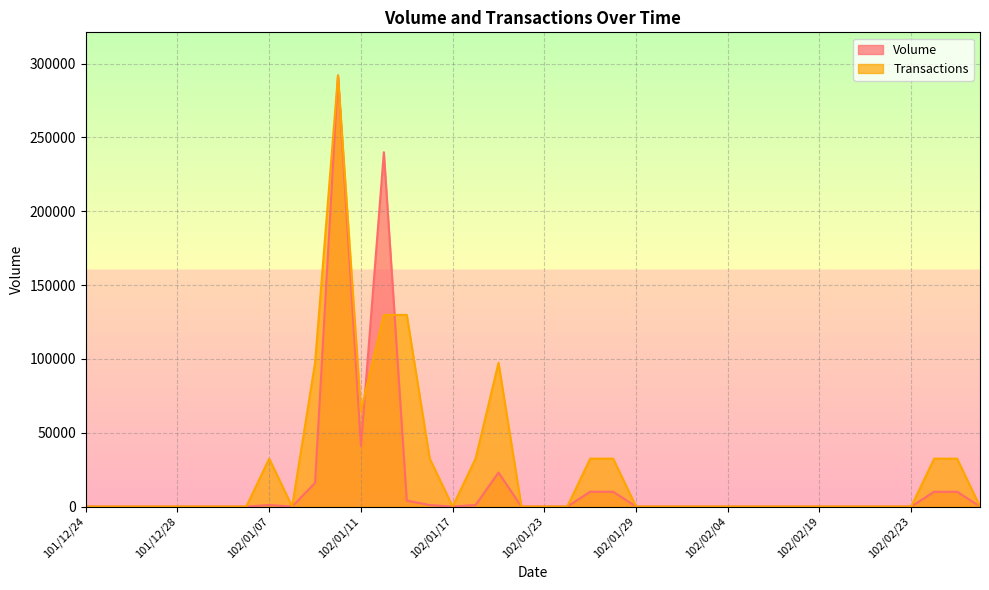

True or false: Transactions and Volume intersect in this chart.

True